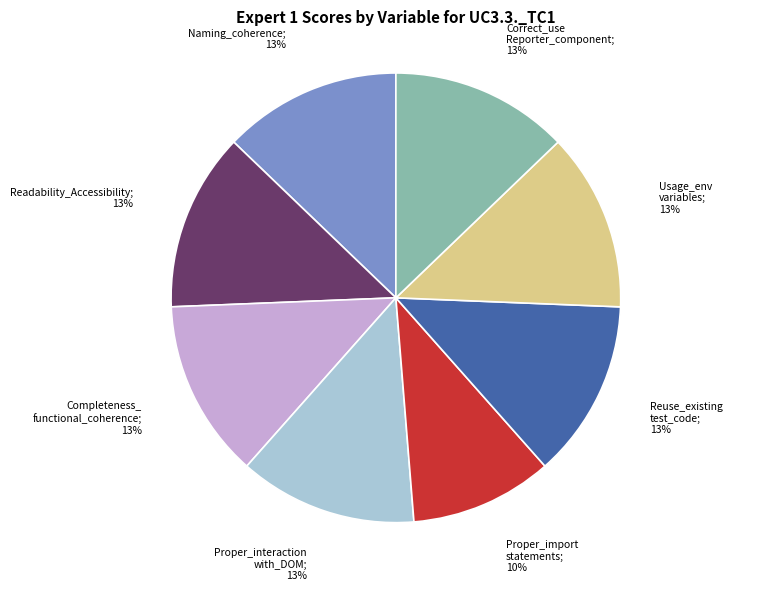

Is there a majority slice in this chart?

No